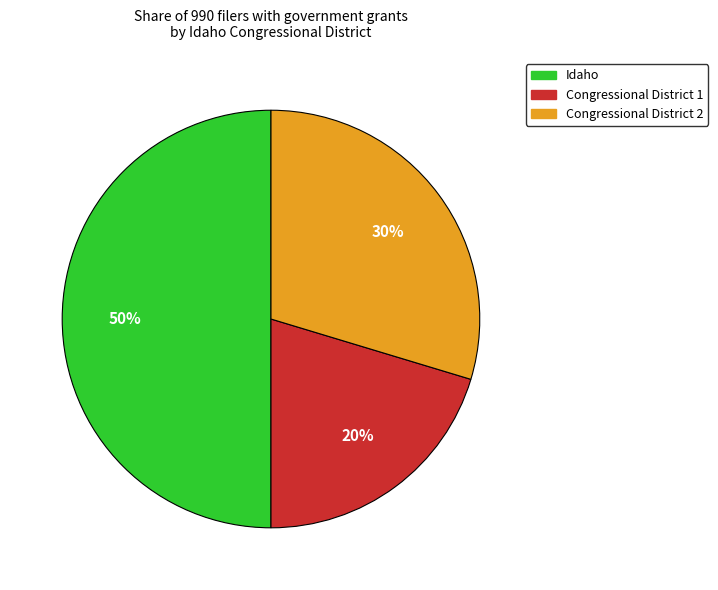

To the nearest percent, what is the combined percentage of Congressional District 2 and Idaho?

80%